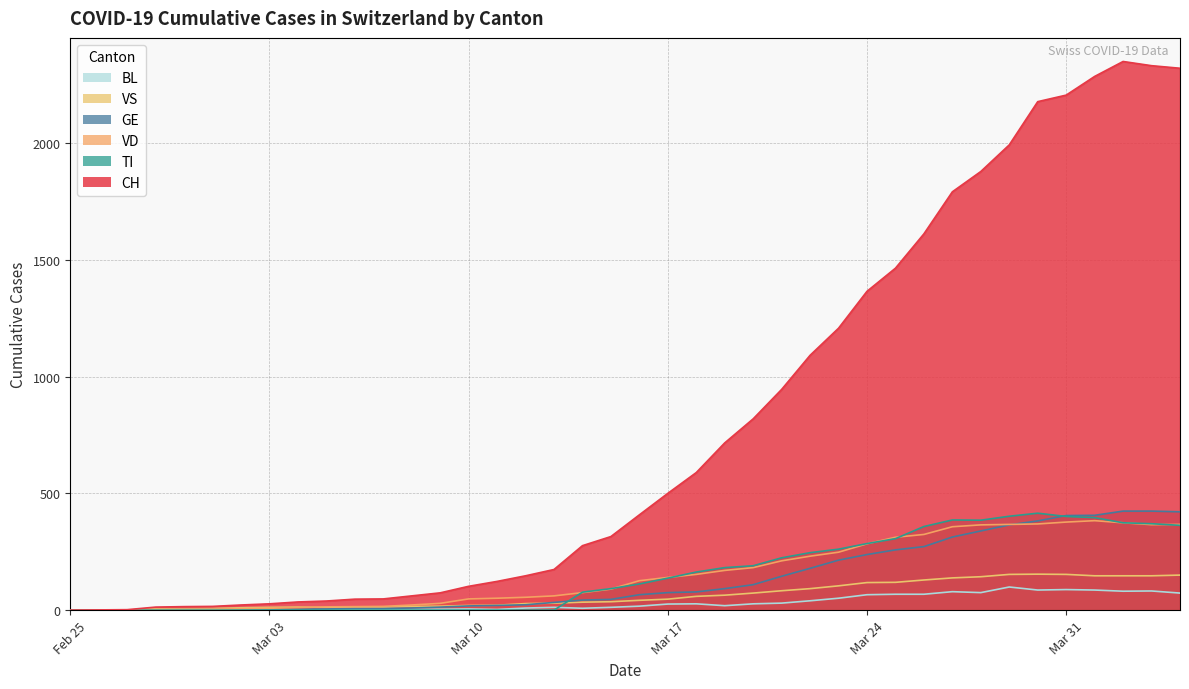

True or false: VS has more than 1 points higher than both neighbors.

True